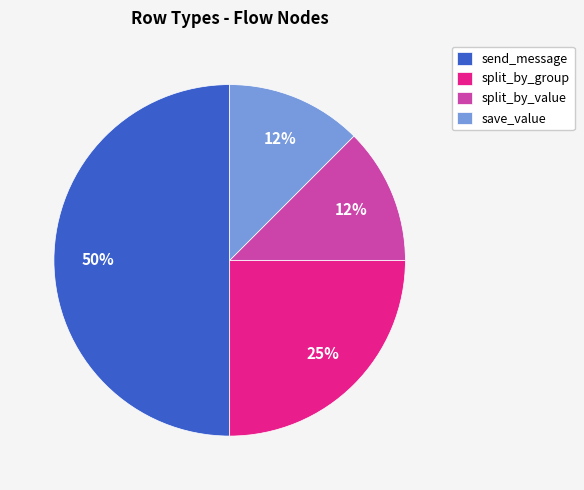

Which has a higher value, send_message or save_value?

send_message